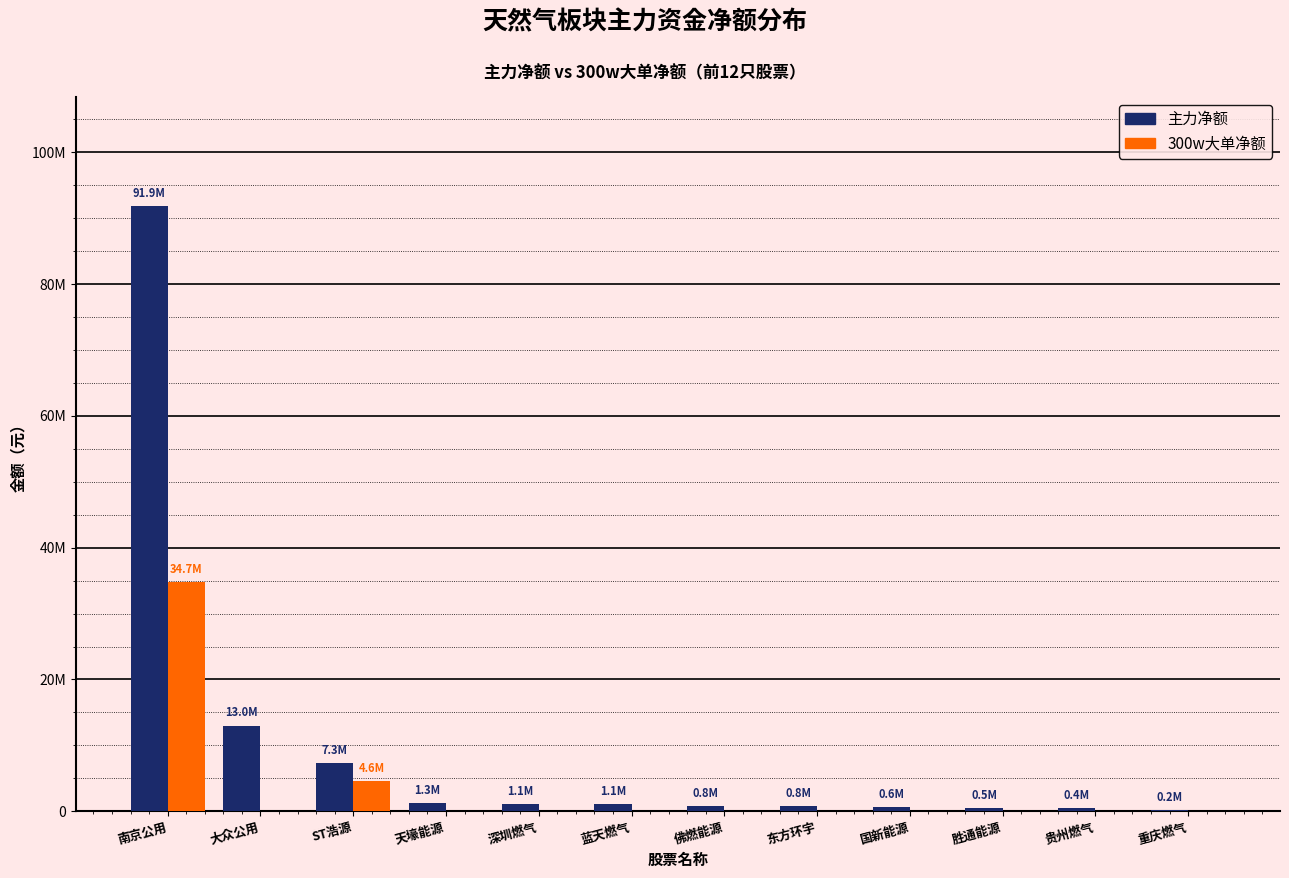

Is it true that 主力净额 equals 598189 at 深圳燃气?

False